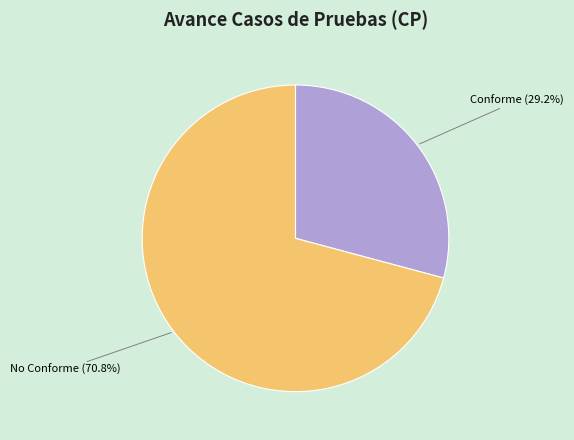

Is there a majority slice in this chart?

Yes